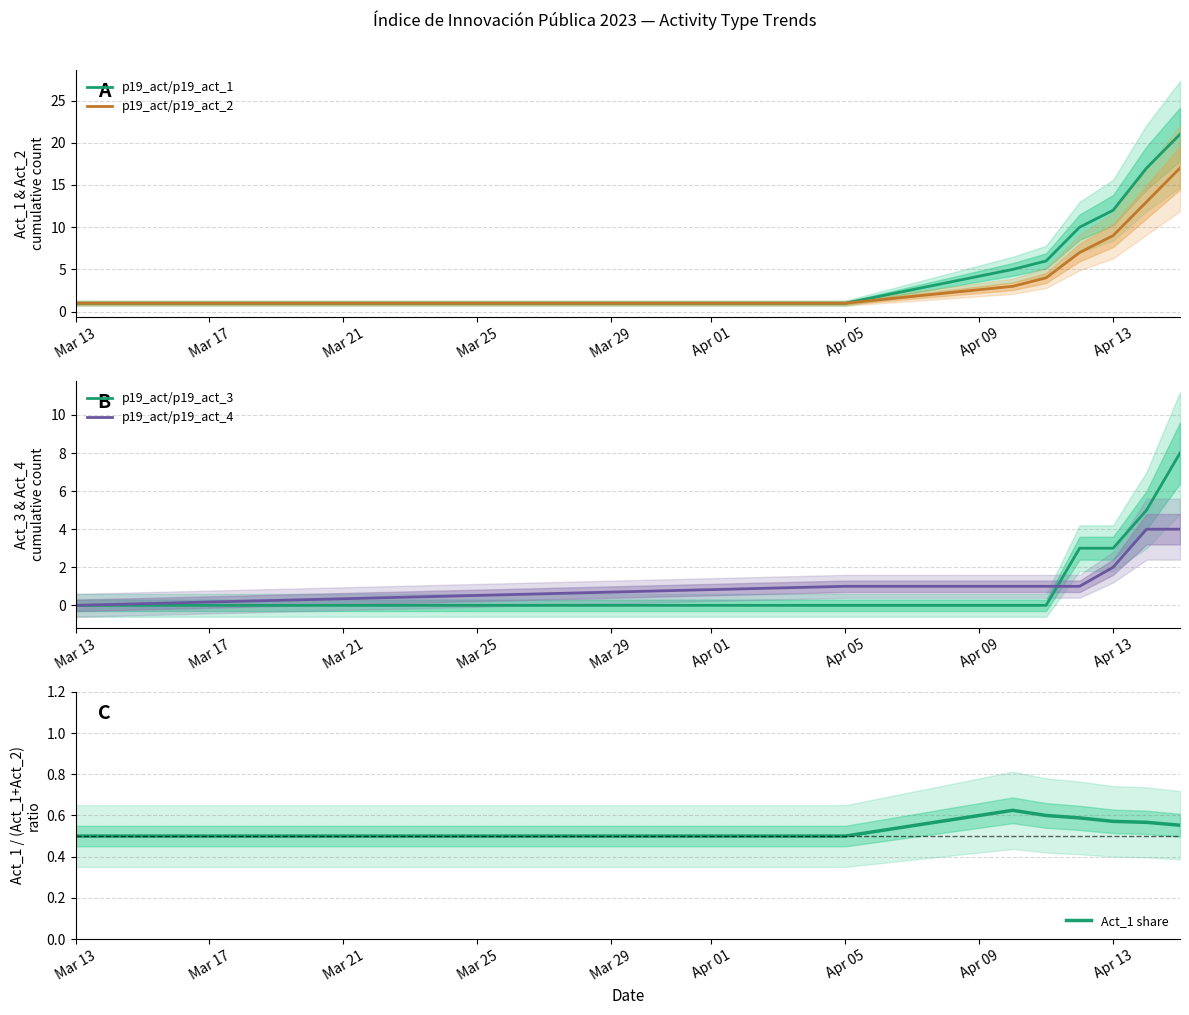

What is the difference between the maximum and minimum values in the p19_act/p19_act_3 series?

8